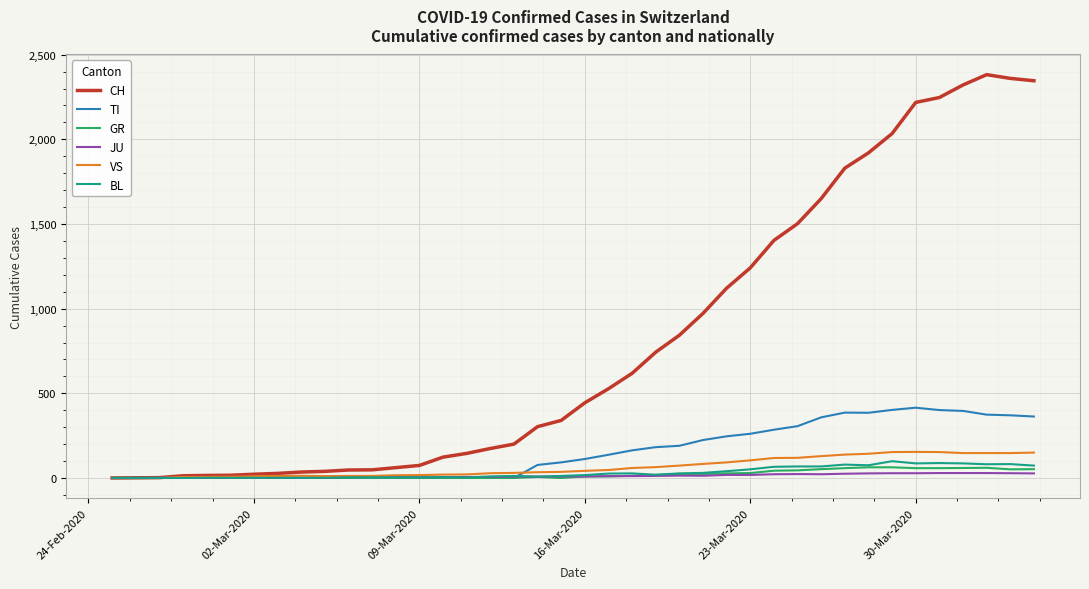

Which series has the largest total across all categories?

CH